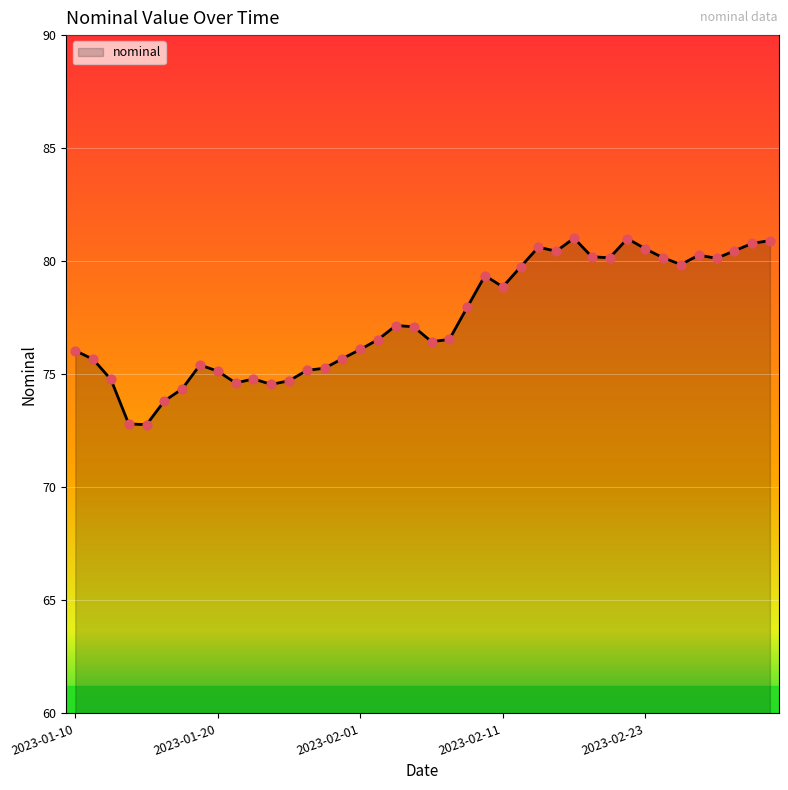

What is the smallest value displayed?

72.8